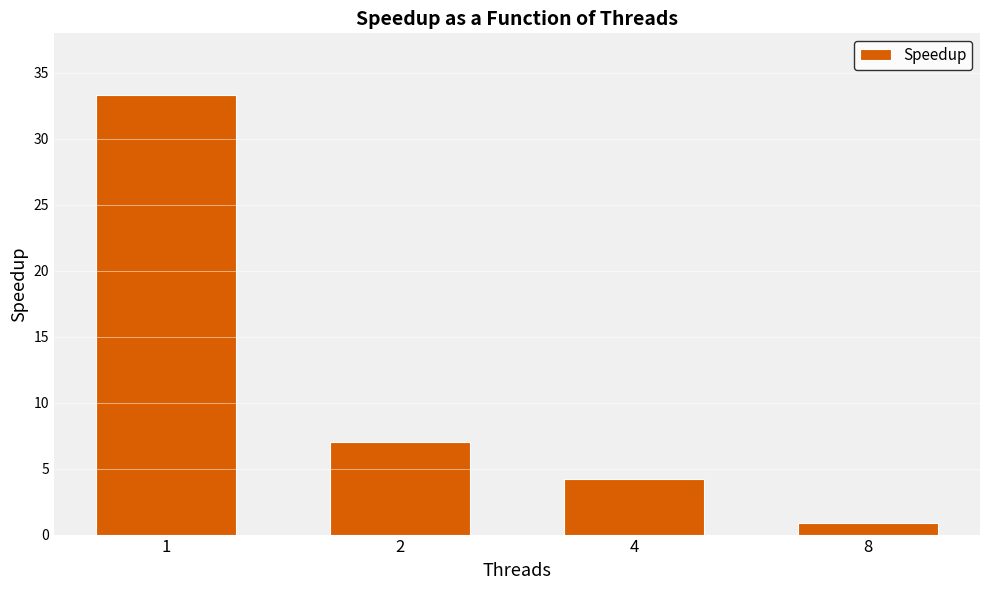

Reading left to right, what are all the values shown in this chart?

1=33.3	2=7.0	4=4.2	8=0.9